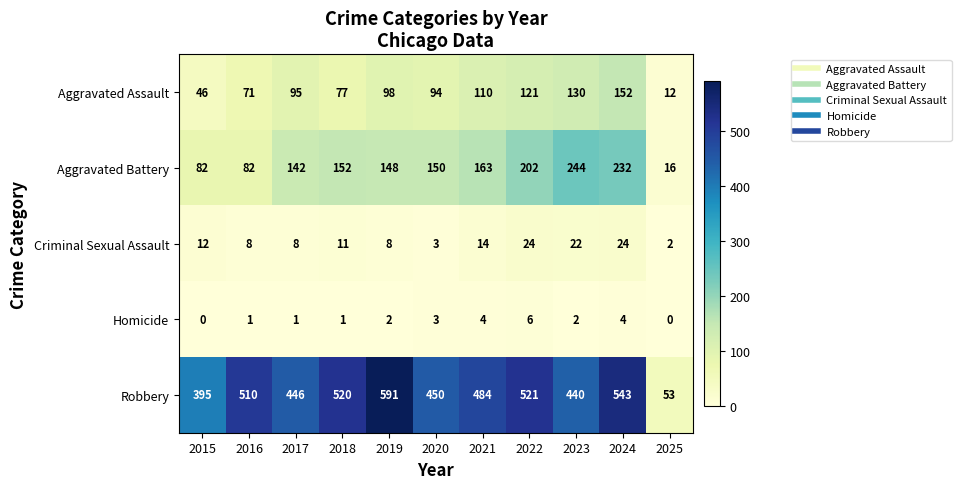

List the series in order of their peak value, lowest first.

Homicide, Criminal Sexual Assault, Aggravated Assault, Aggravated Battery, Robbery